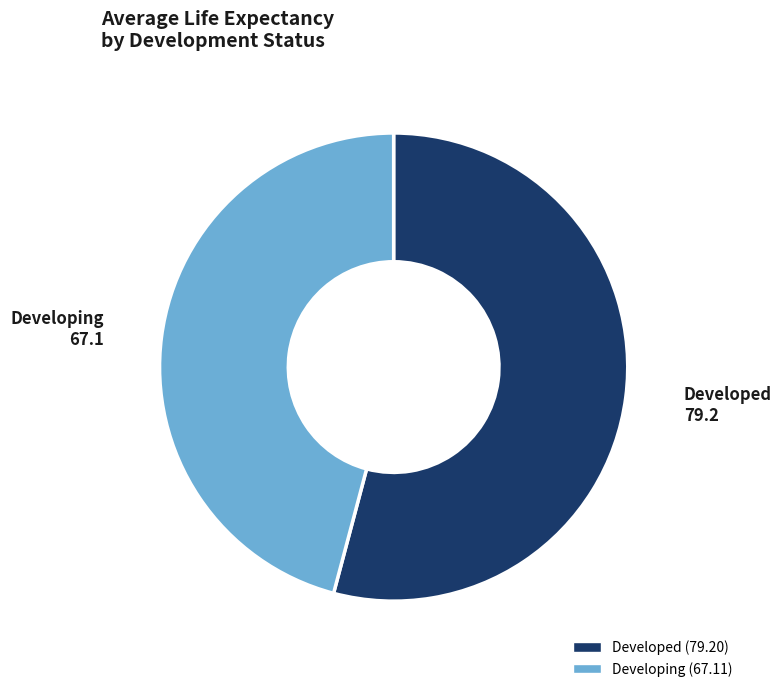

Rank the categories by value from lowest to highest.

Developing, Developed